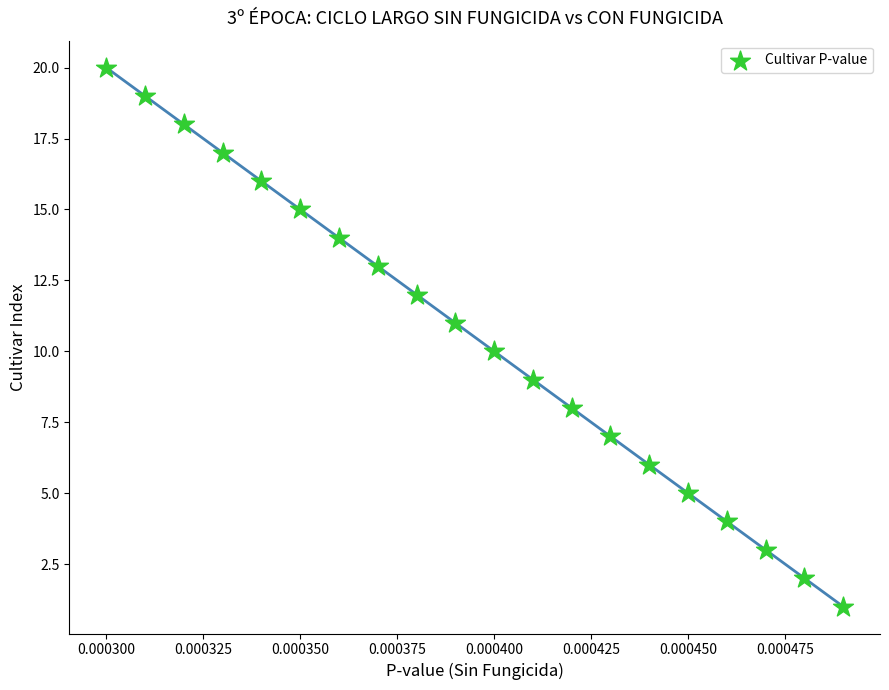

What is the range of Y values (max minus min)?

19